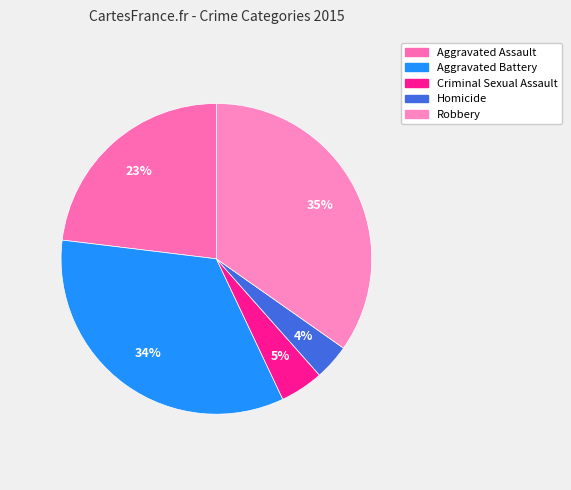

The Aggravated Battery slice represents 34% of the pie. True or false?

True